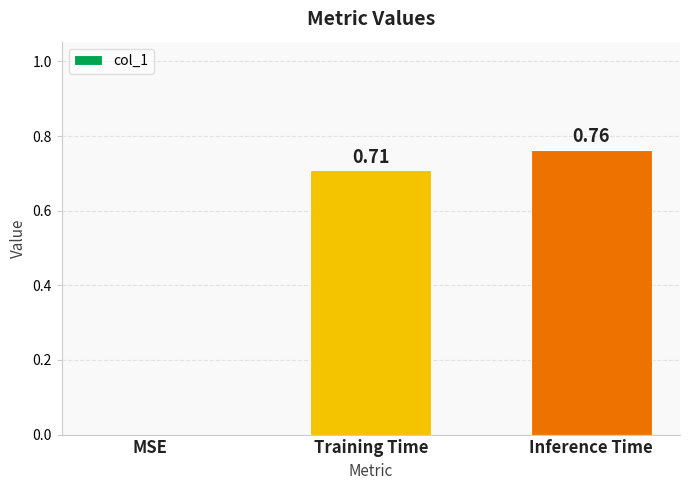

Is it true that the value at Training Time is 0.3?

False